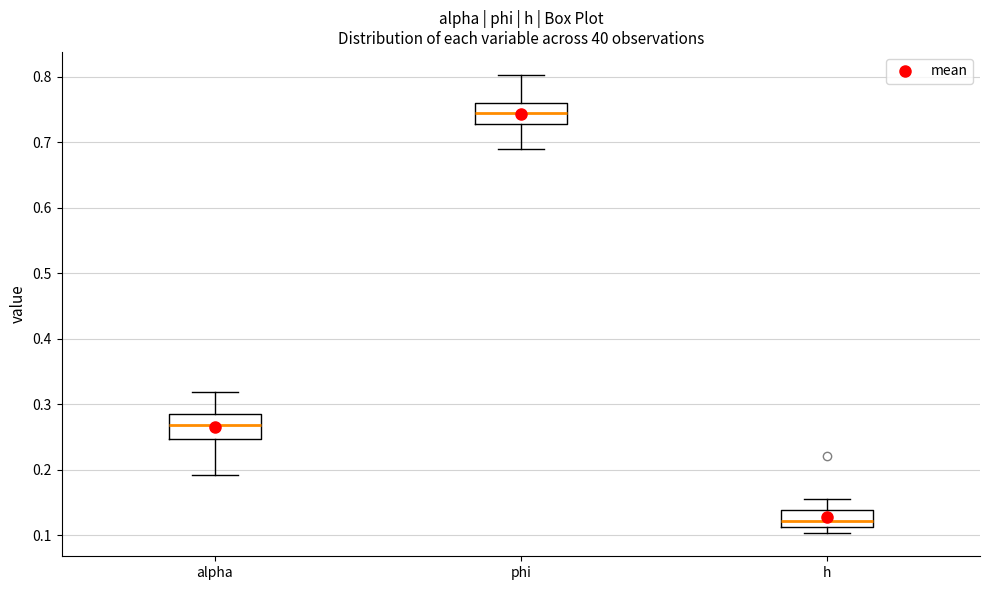

Where is the upper edge of the box for h on the y-axis? The values are not printed on the chart, so give them approximately, as read against the axis.

0.14